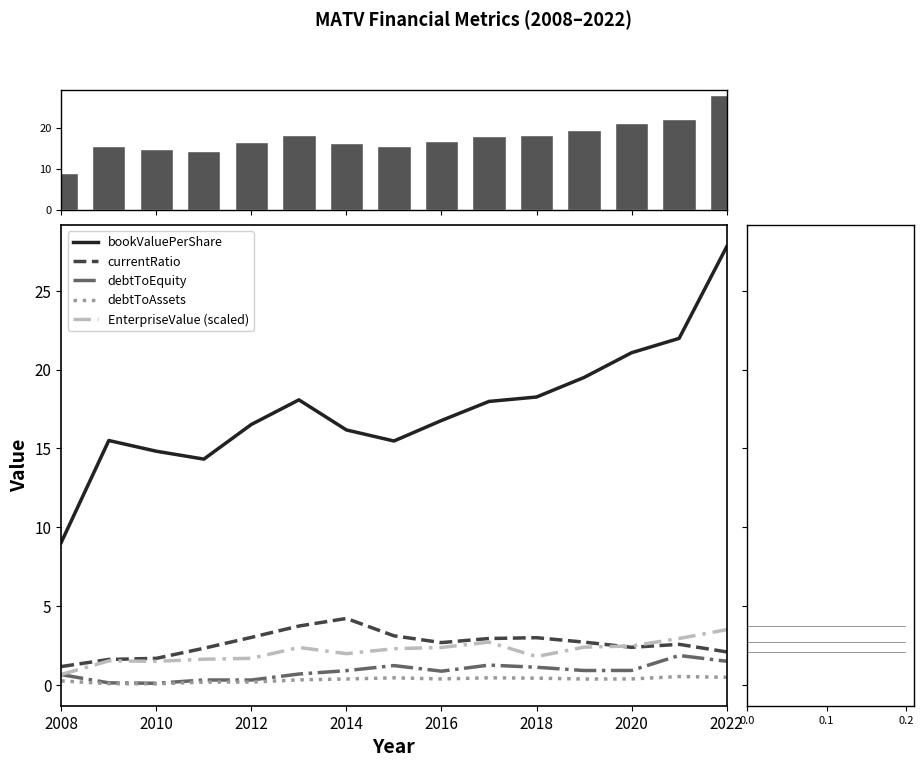

What are all the series names shown in the legend?

EnterpriseValue, bookValuePerShare, currentRatio, debtToAssets, debtToEquity